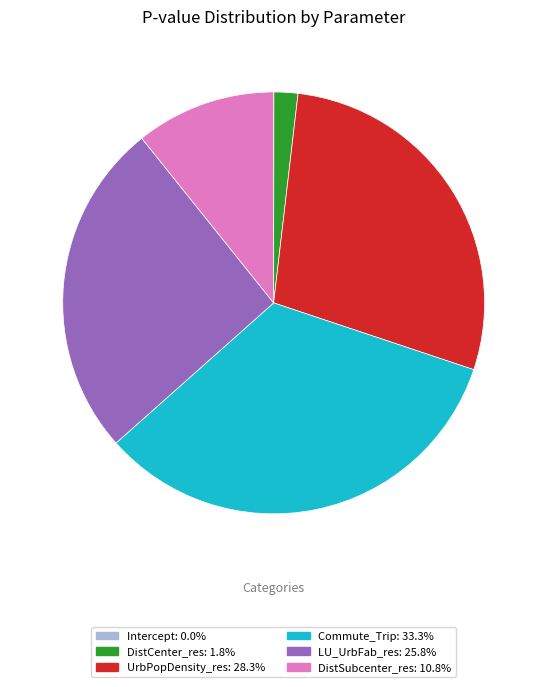

Which has a higher value, LU_UrbFab_res or DistCenter_res?

LU_UrbFab_res